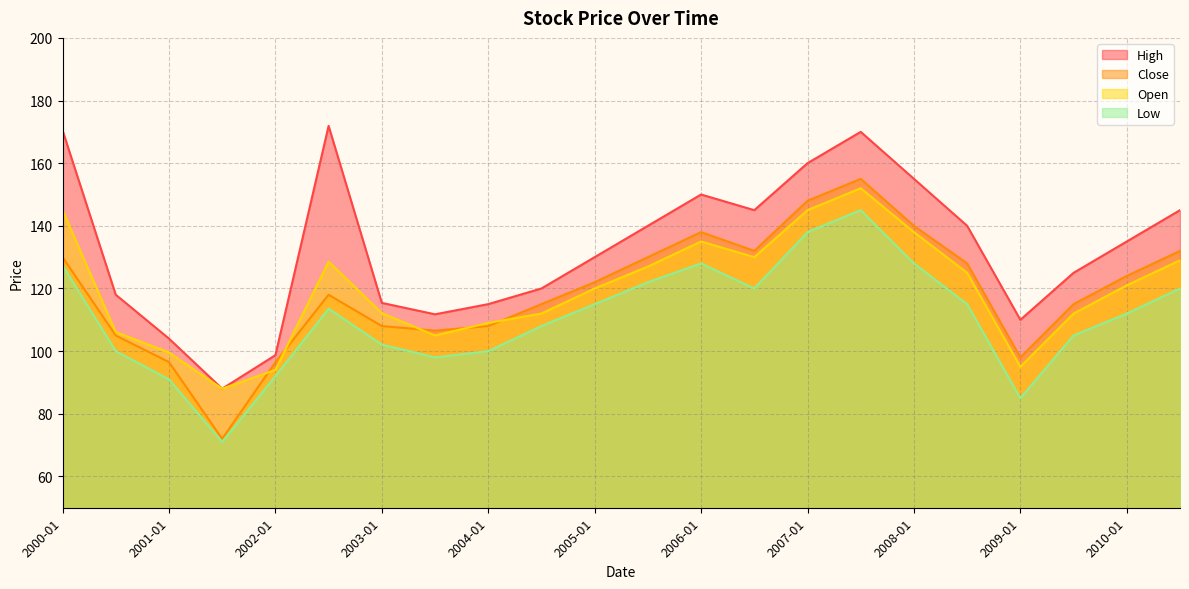

Reading right to left, list all the values displayed in this chart.

High: 145.0	135.0	125.0	110.0	140.0	155.0	170.0	160.0	145.0	150.0	140.0	130.0	120.0	115.0	111.8	115.4	171.9	98.7	88.0	104.0	118.0	170.5
Close: 132.0	124.0	115.0	98.0	128.0	140.0	155.0	148.0	132.0	138.0	130.0	122.0	115.0	108.0	106.5	108.0	118.0	96.5	72.0	96.5	105.0	130.0
Open: 129.0	121.0	112.0	95.0	125.0	138.0	152.0	145.0	130.0	135.0	127.0	120.0	112.0	109.0	105.0	112.2	128.6	94.0	88.0	99.5	106.1	145.0
Low: 120.0	112.0	105.0	85.0	115.0	128.0	145.0	138.0	120.0	128.0	122.0	115.0	108.0	100.0	98.0	102.1	113.5	92.0	71.0	91.0	100.0	127.4